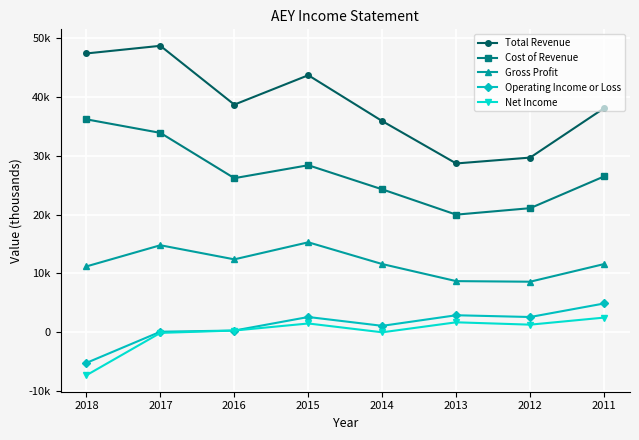

What is the lowest value of the Gross Profit series?

8600